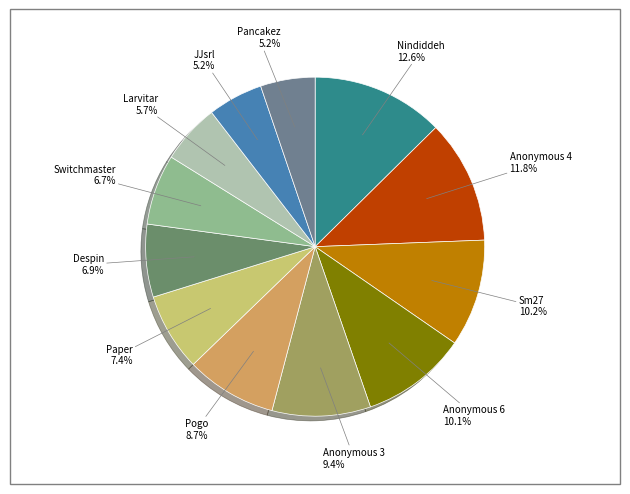

What percentage is the Anonymous 3 slice, to the nearest percent?

9%